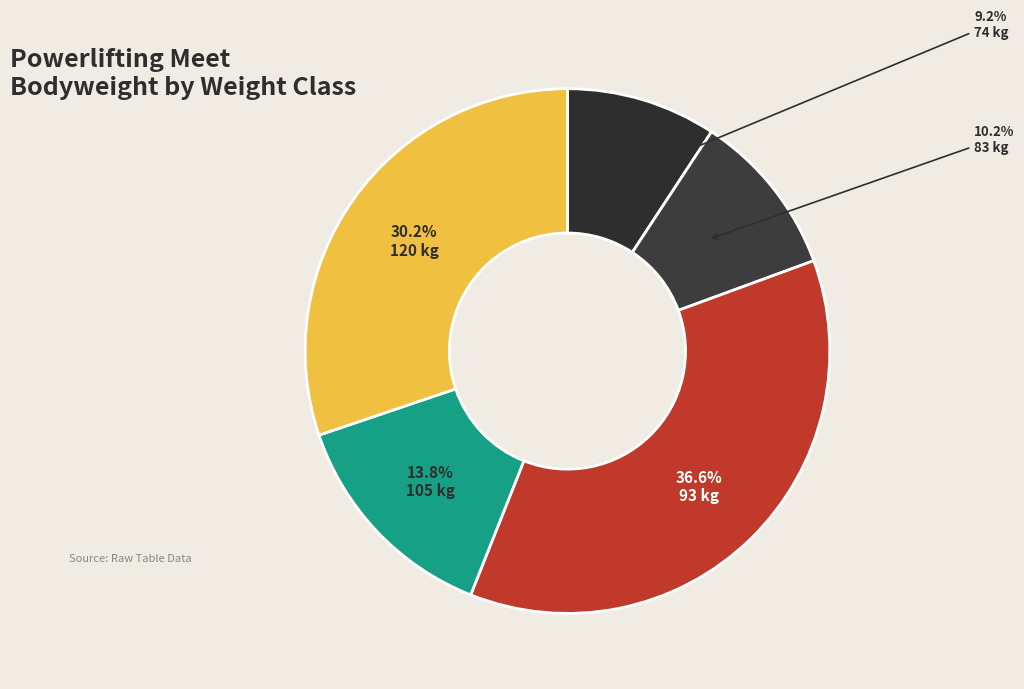

Which category has the smallest portion of the pie?

74 kg